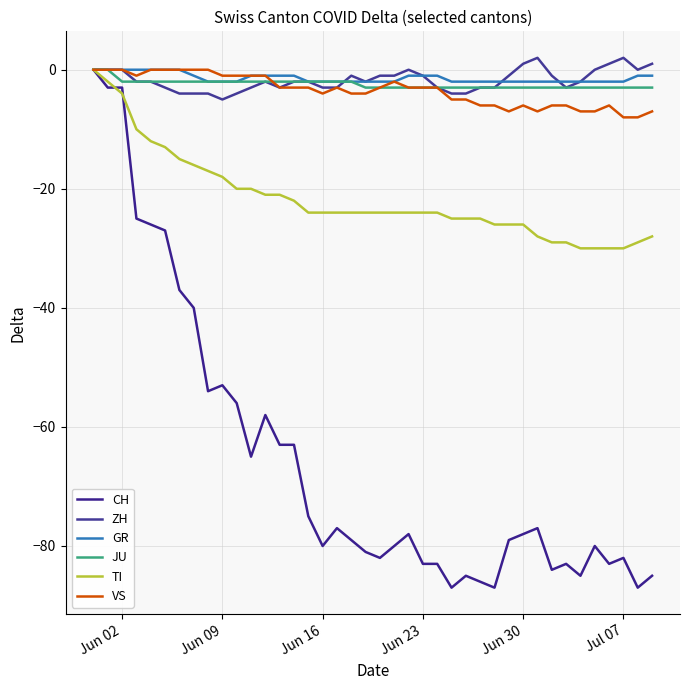

Count the number of categories in the chart.

40